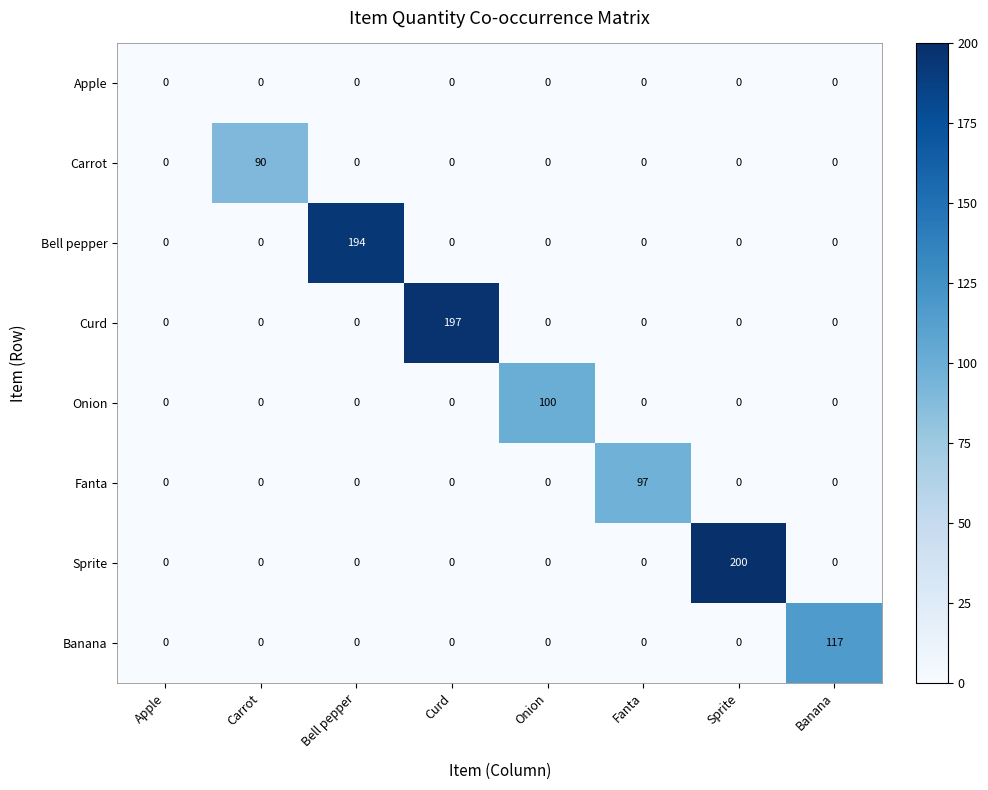

What is the maximum value for Carrot?

90